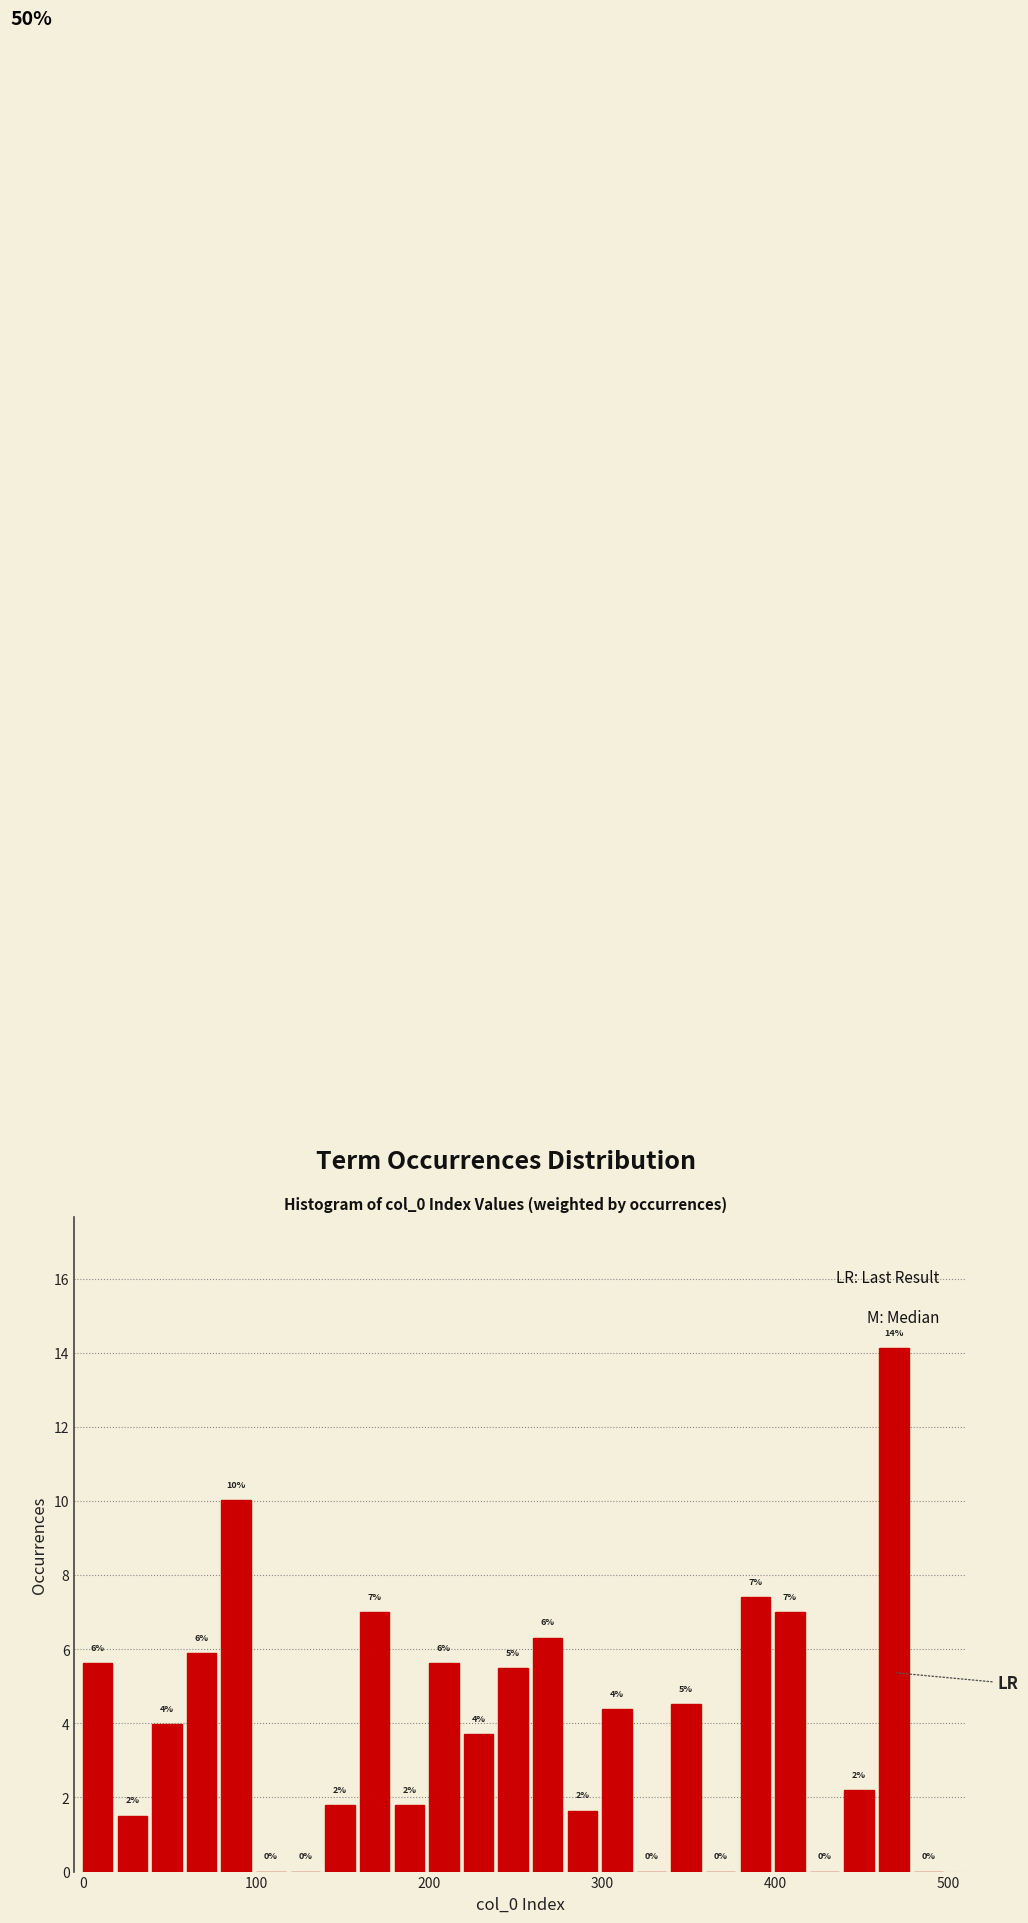

Around what value on the x-axis is the tallest bar? Give the approximate position of its centre, as read against the axis.

470